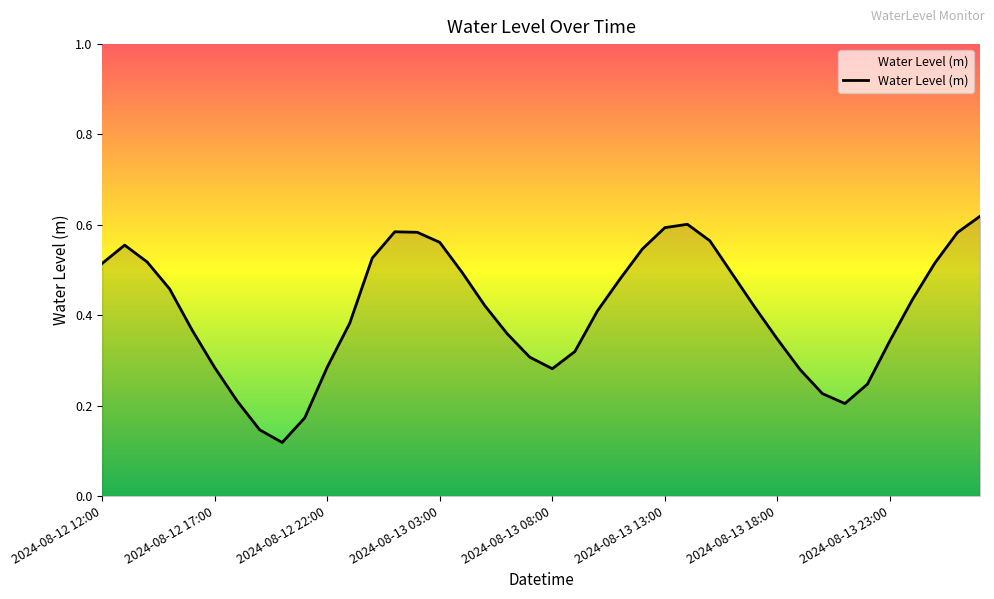

What is the smallest value displayed?

0.1